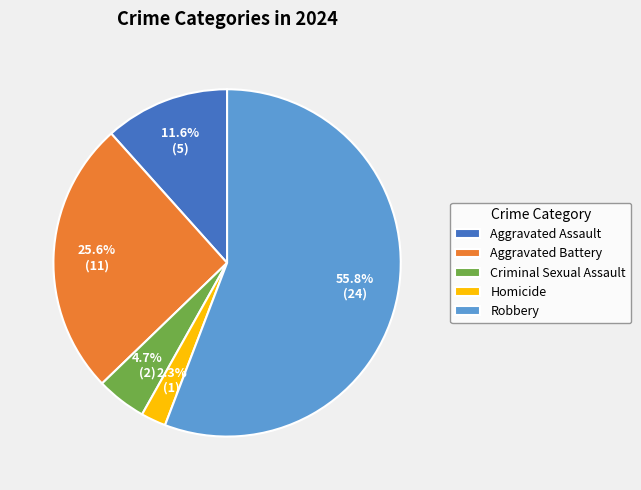

Is it true that Robbery is 56% of the pie?

True